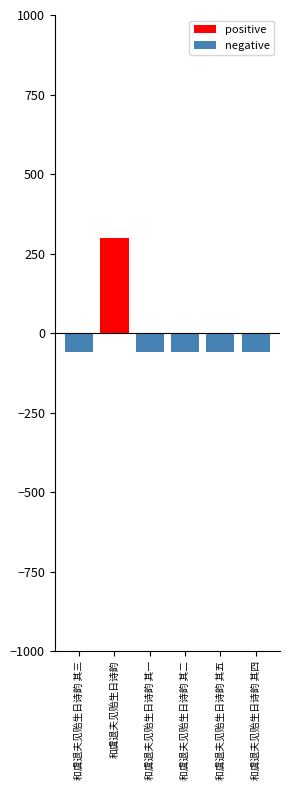

What is the spread (max minus min) of values at 和虞退夫见贻生日诗韵 其一?

60.4